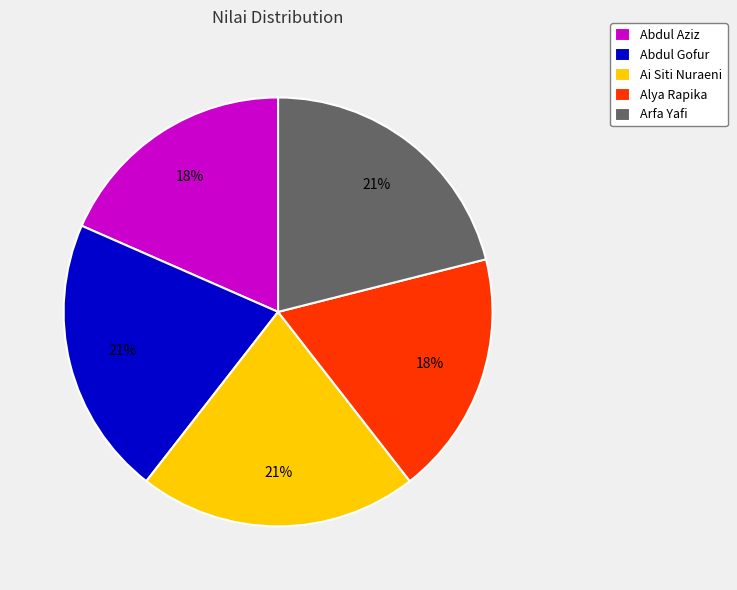

To the nearest percent, what is the difference between the Alya Rapika and Ai Siti Nuraeni slice percentages?

3%